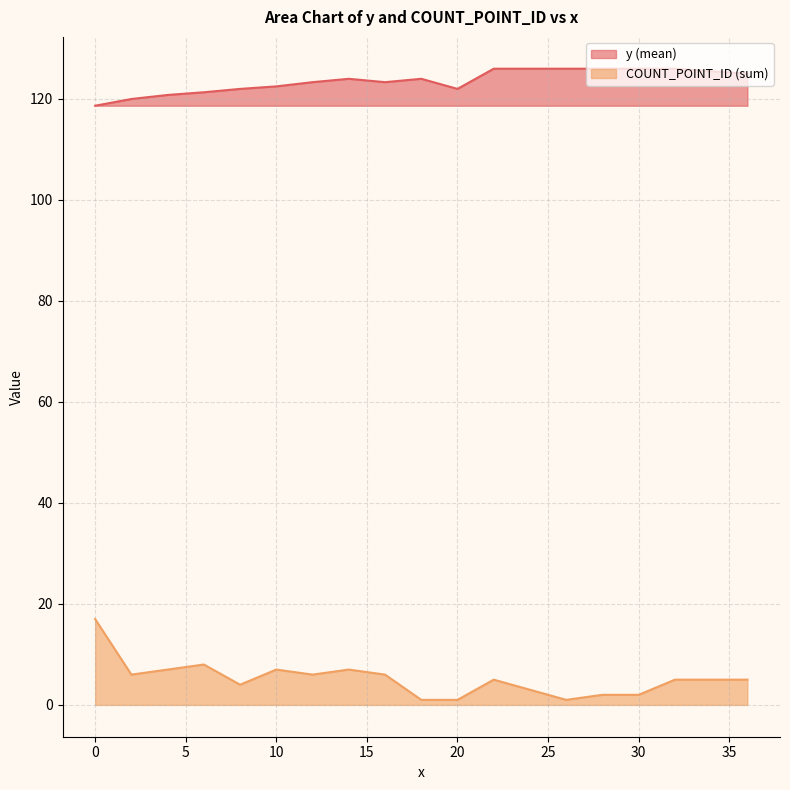

What is the maximum value shown in the chart?

126.0